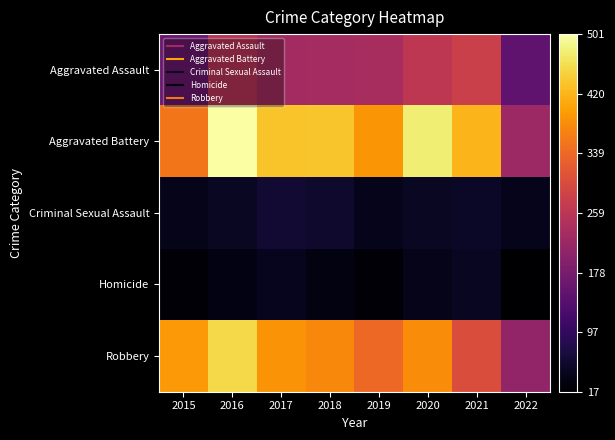

What is the spread (max minus min) of values at 2016?

468